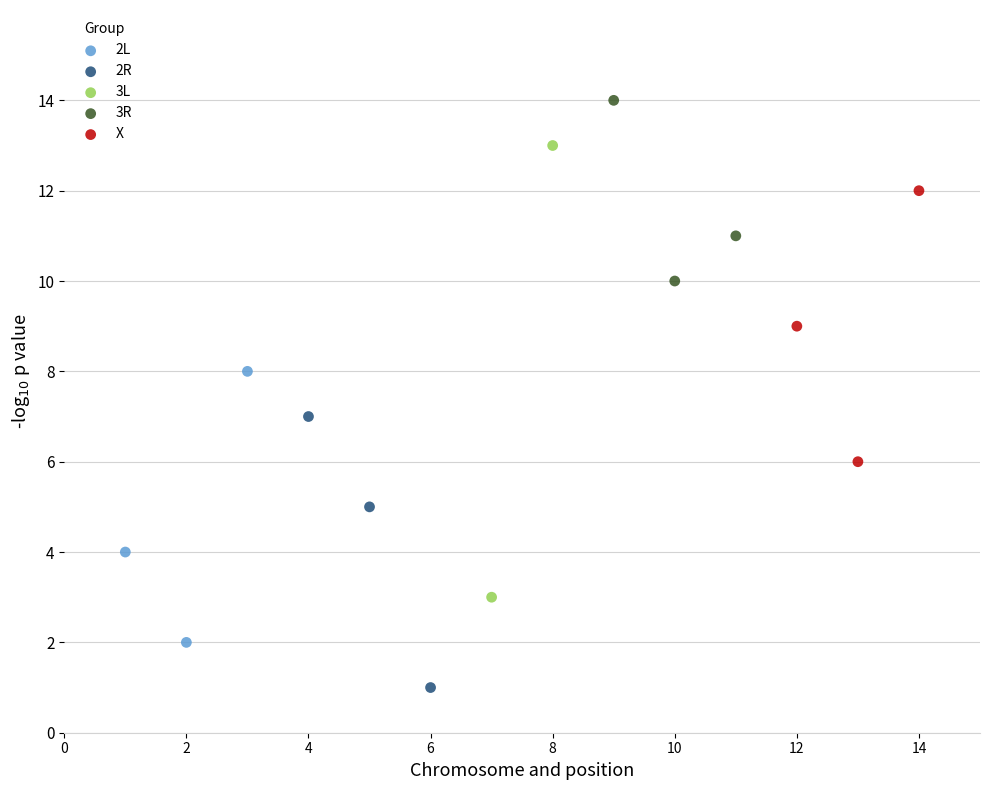

What are all the series names shown in the legend?

2L, 2R, 3L, 3R, X